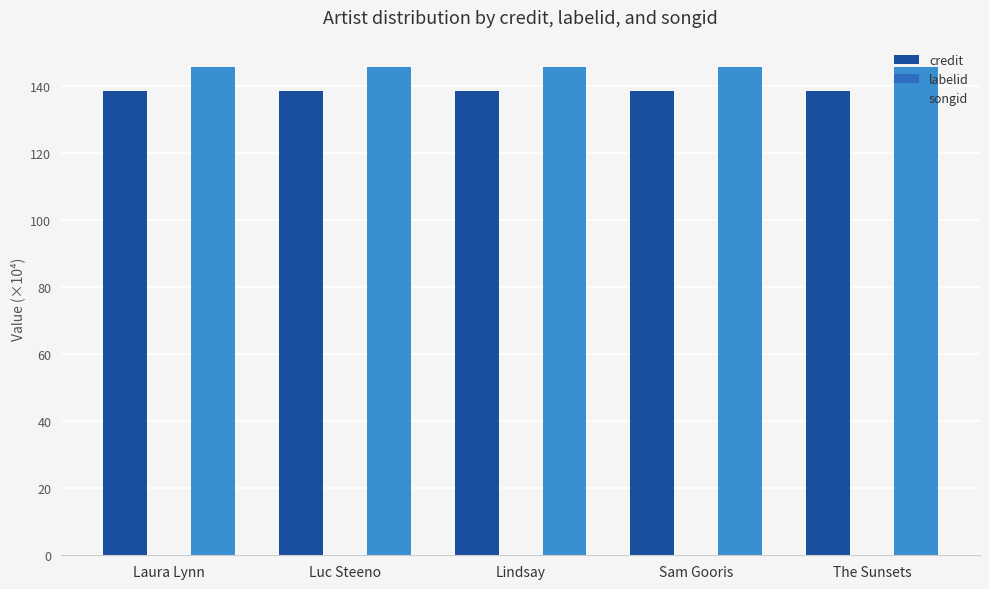

Does the chart contain stacked bars?

No